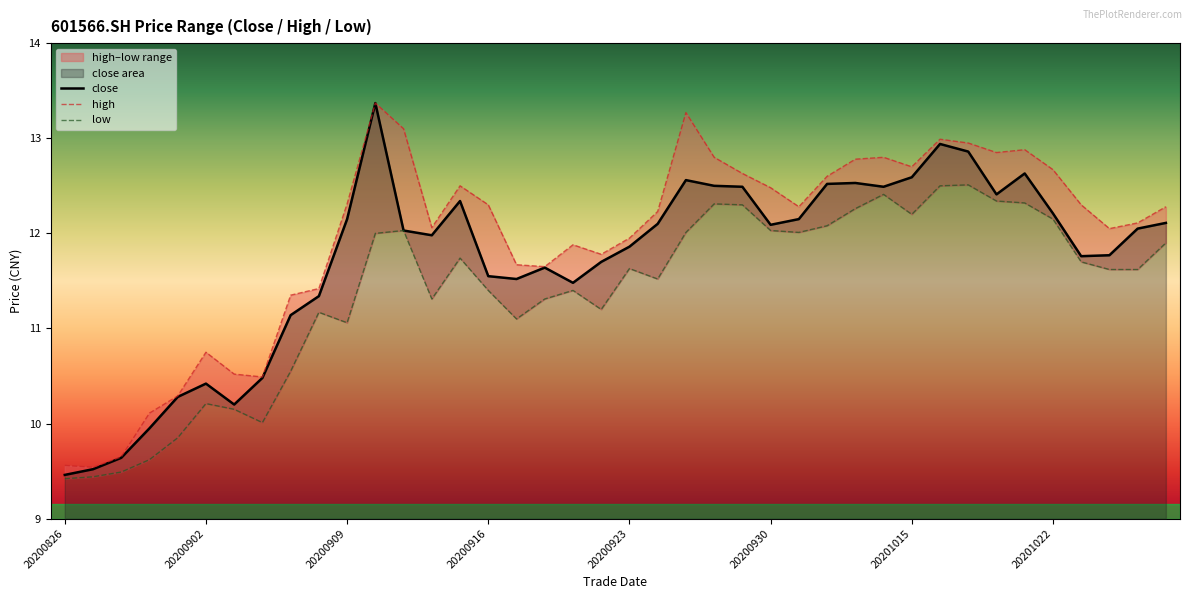

True or false: high and close intersect in this chart.

False